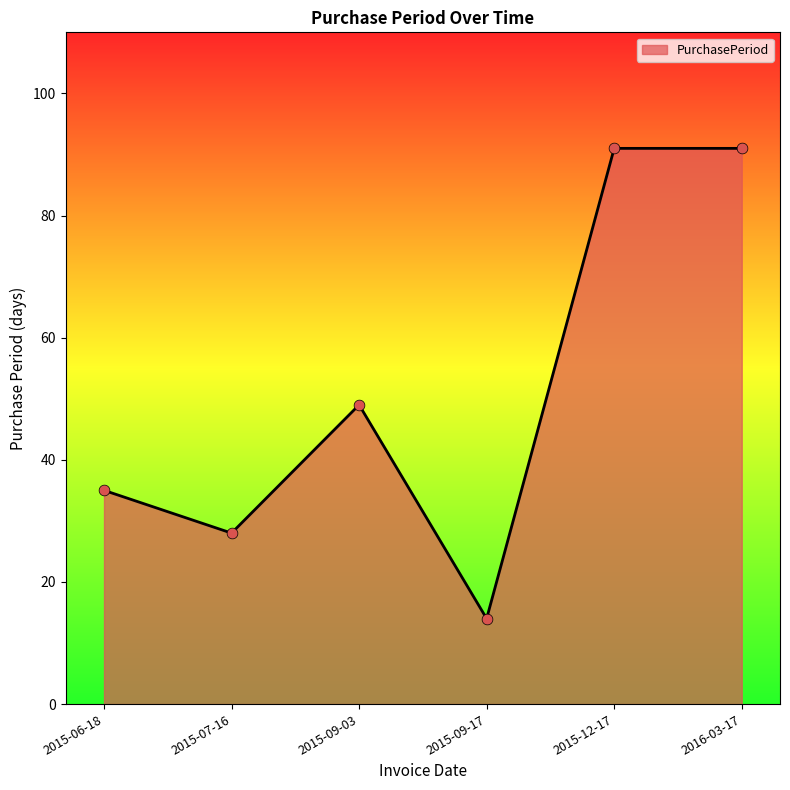

Between 2015-09-17 and 2015-06-18, which is larger?

2015-06-18